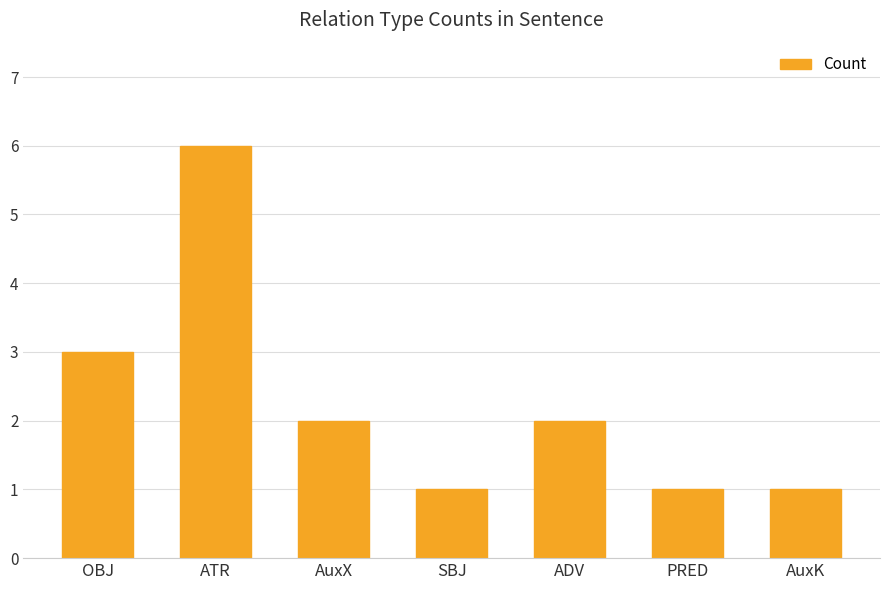

How many values are between 1 and 3?

6